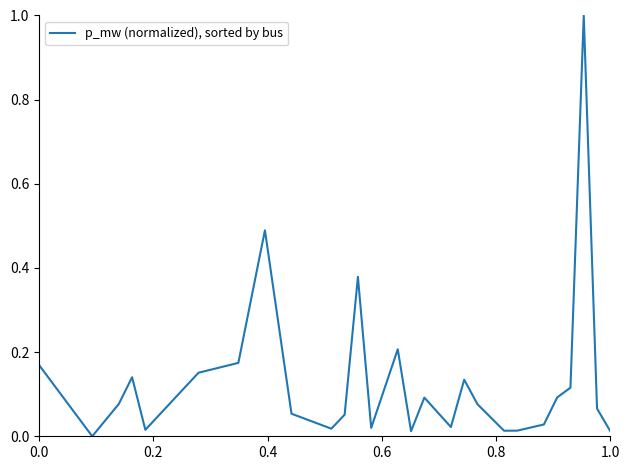

How many interior local valleys (lower than both neighbors) does the data have?

7